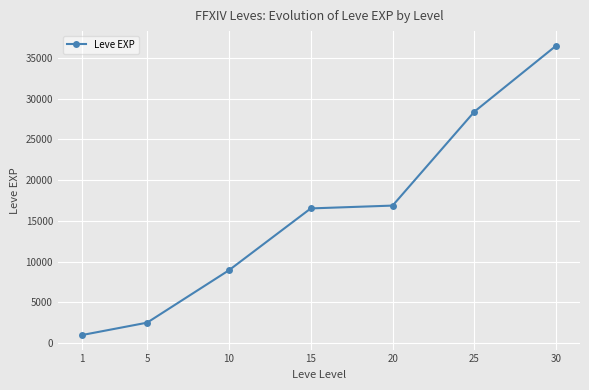

What value does the data have at 25?

28393.3